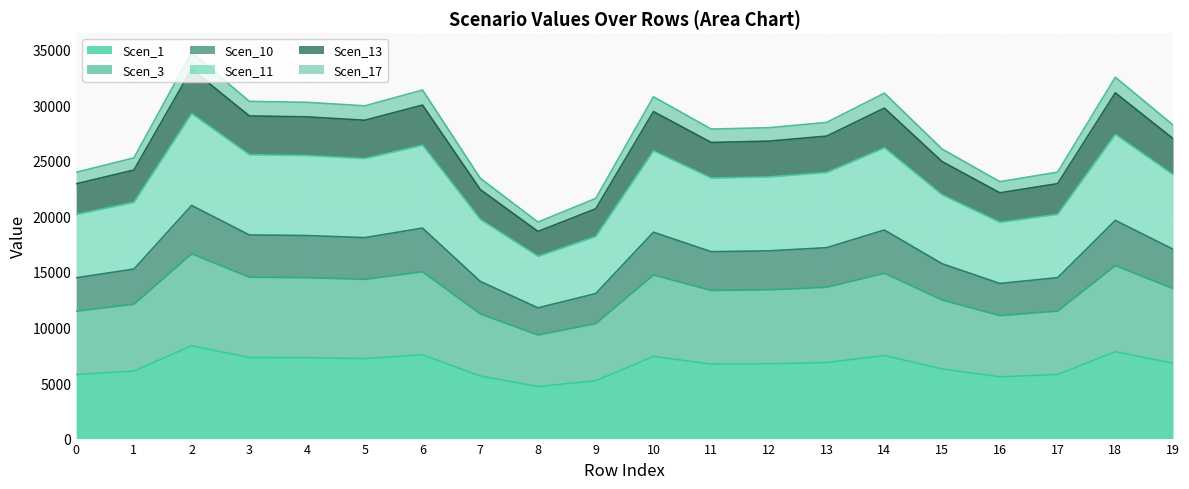

What is the lowest value of the Scen_1 series?

4685.6